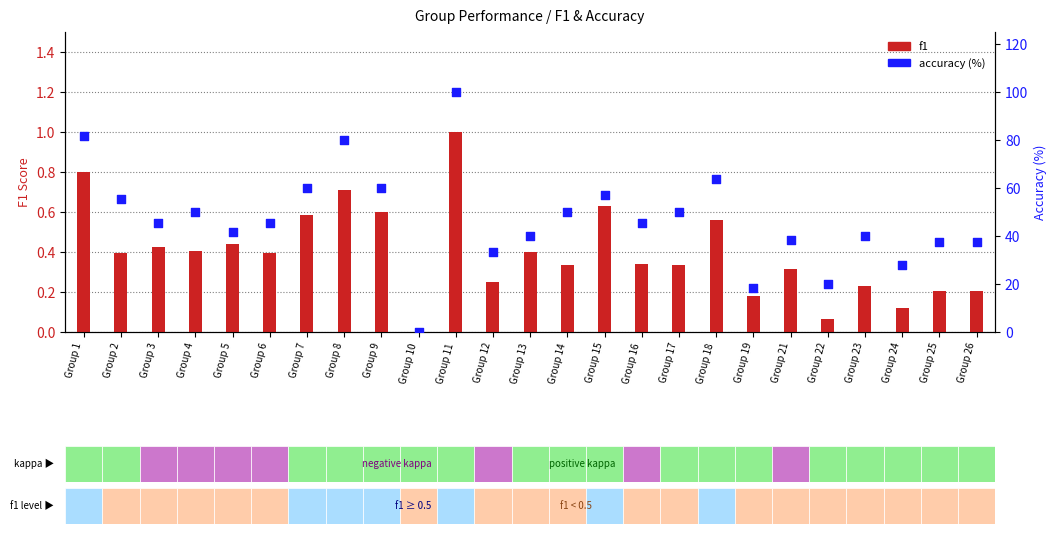

Which series has the largest total across all categories?

accuracy (%)